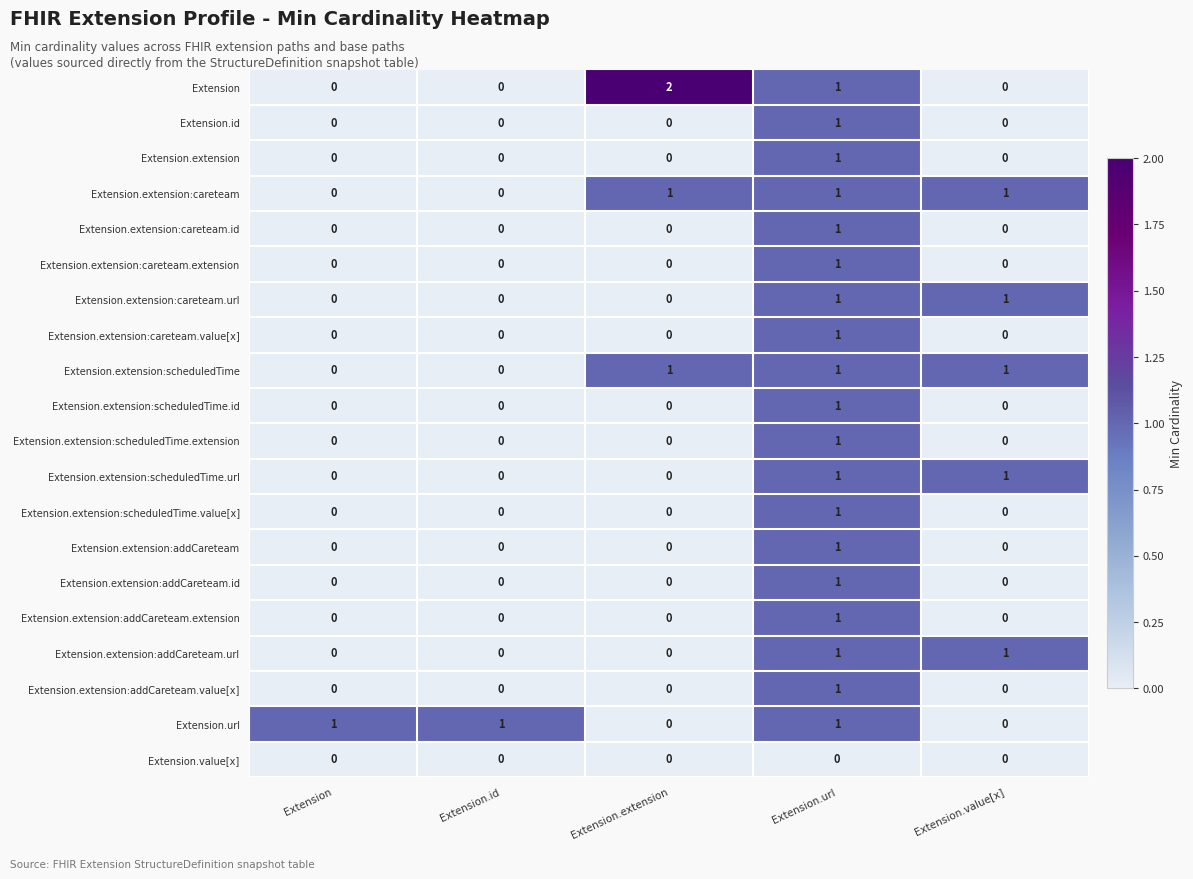

At which category is the sum across all series the highest?

Extension.url